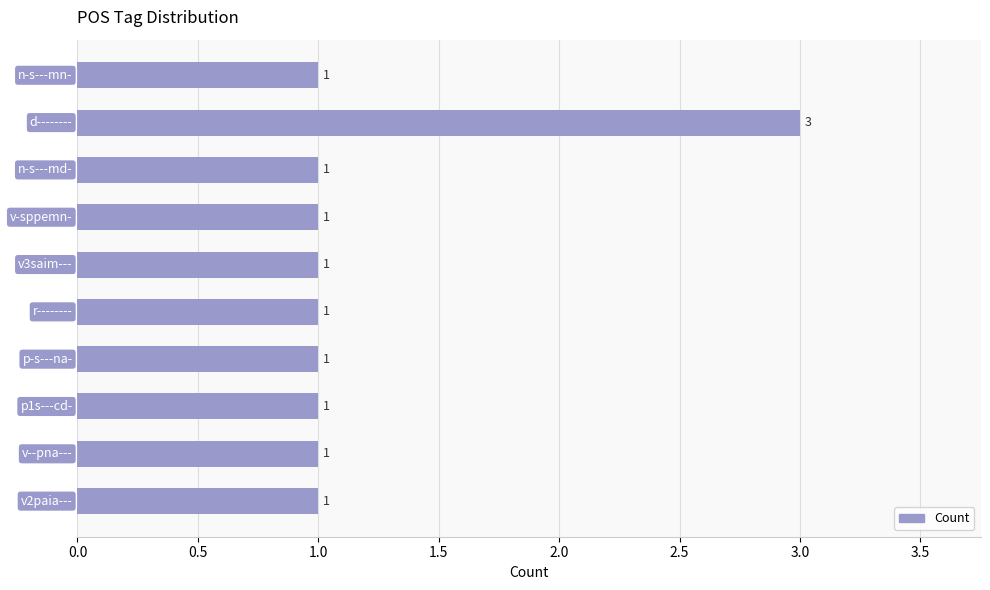

What is the maximum value shown in the chart?

3